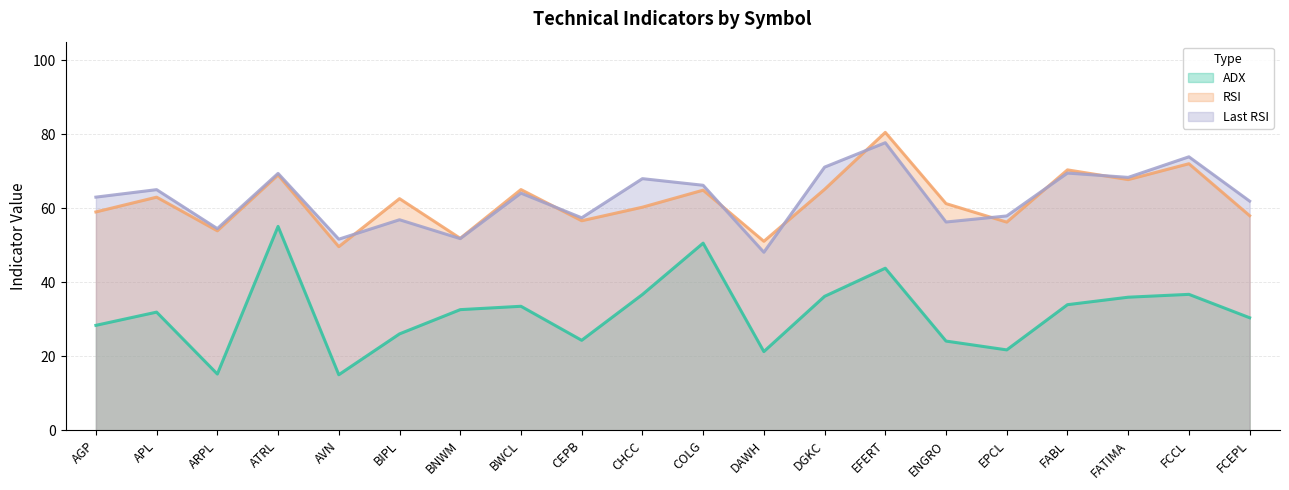

Rank the series by their maximum value, from lowest to highest.

ADX, Last RSI, RSI